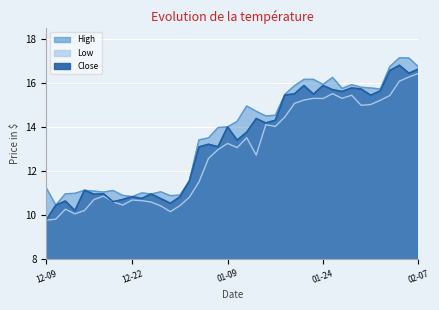

Which series has the largest total across all categories?

High